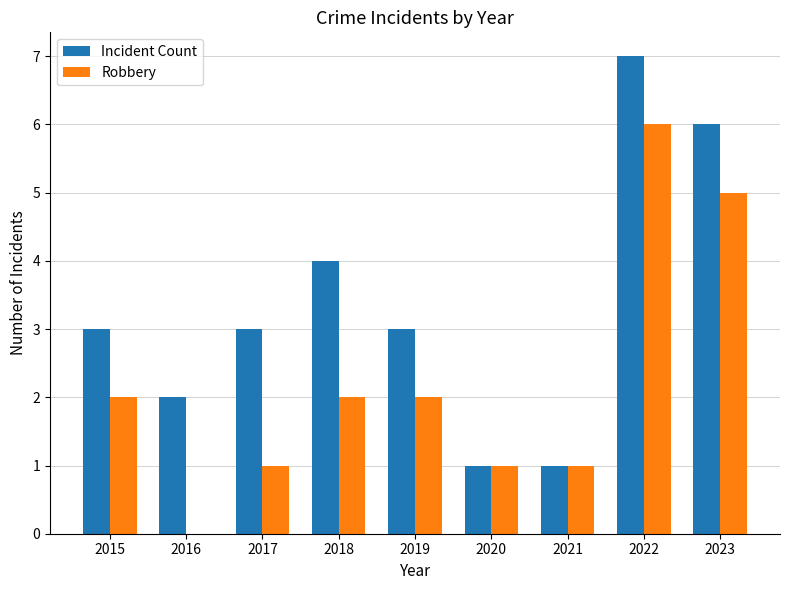

True or false: Robbery has a value of 1 at 2015.

False